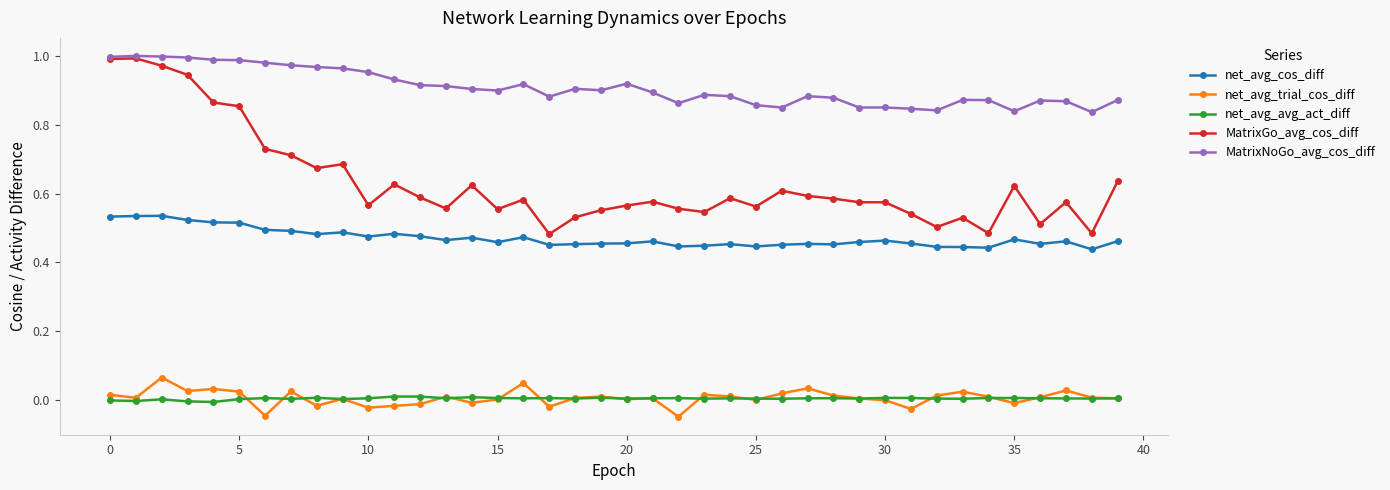

Which series has the largest total across all categories?

MatrixNoGo_avg_cos_diff